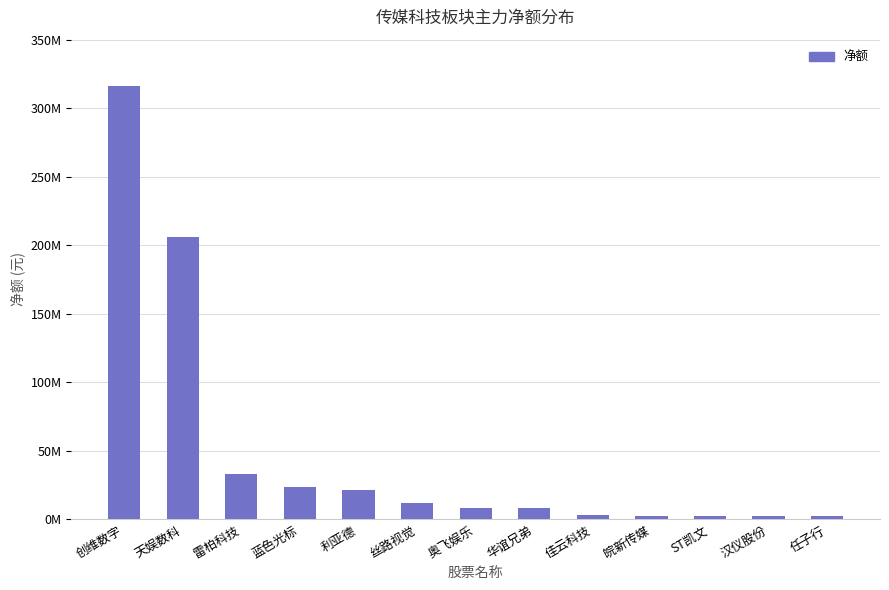

What is the sum of all values?

641063827